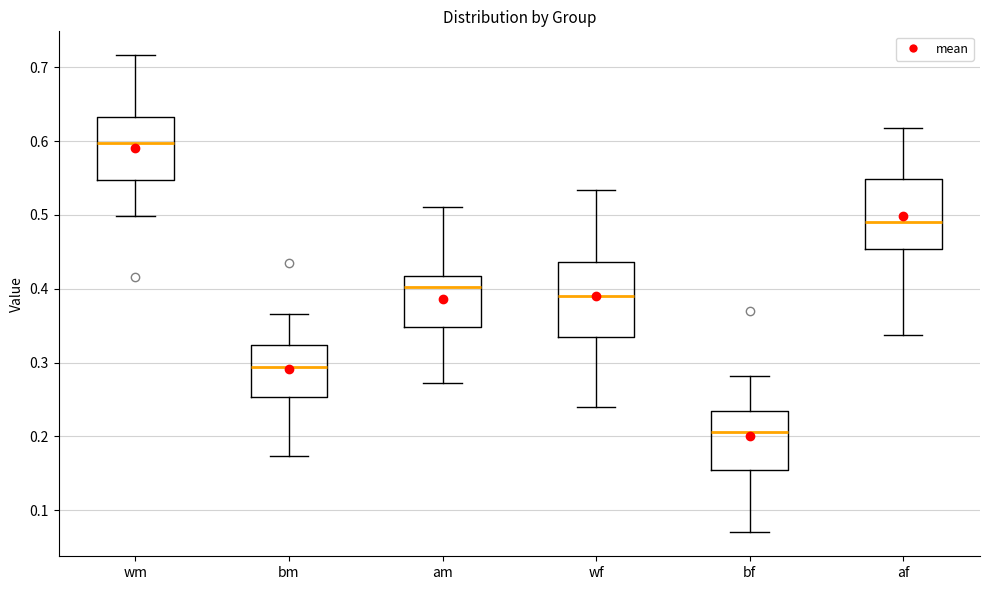

Reading left to right, read every box against the y-axis: the position of its median line, the range the box covers, and the ends of its whiskers. The values are not printed on the chart, so give them approximately, as read against the axis.

wm: median 0.60, box 0.55 to 0.63, whiskers 0.50 to 0.72
bm: median 0.29, box 0.25 to 0.32, whiskers 0.17 to 0.37
am: median 0.40, box 0.35 to 0.42, whiskers 0.27 to 0.51
wf: median 0.39, box 0.33 to 0.44, whiskers 0.24 to 0.53
bf: median 0.21, box 0.15 to 0.23, whiskers 0.07 to 0.28
af: median 0.49, box 0.45 to 0.55, whiskers 0.34 to 0.62